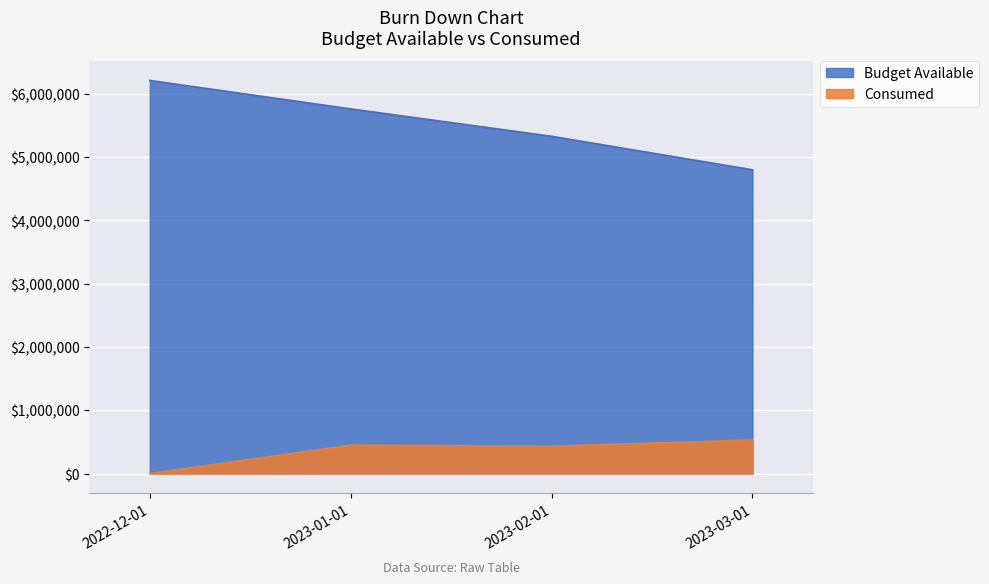

True or false: Budget Available and Consumed cross at least once.

False